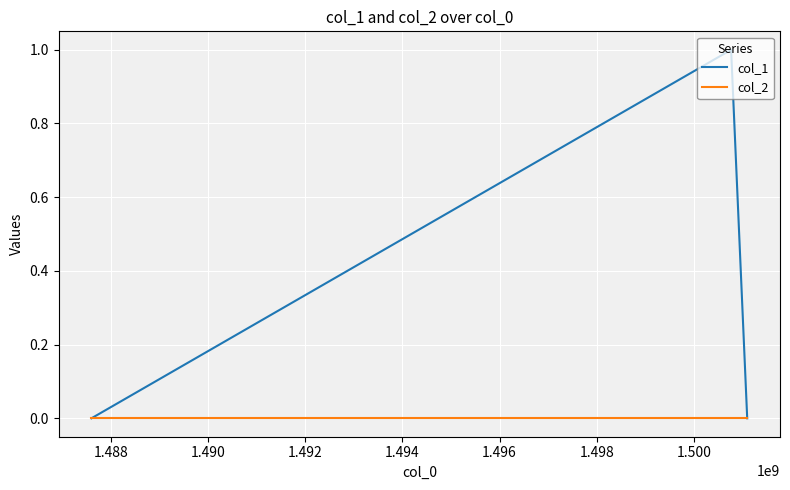

Which series has the widest spread of values?

col_1